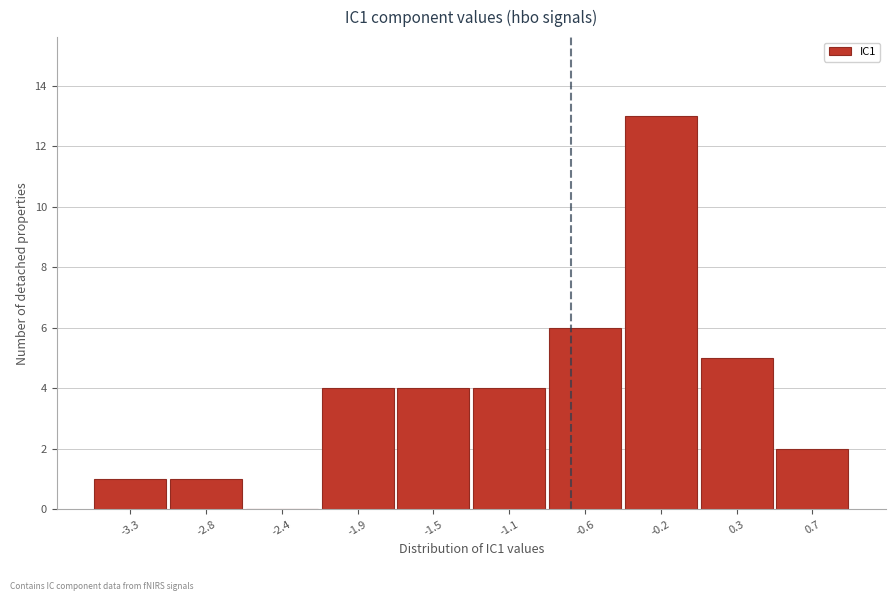

Reading left to right, list all the values displayed in this chart.

-3.3=1	-2.8=1	-2.4=0	-1.9=4	-1.5=4	-1.1=4	-0.6=6	-0.2=13	0.3=5	0.7=2